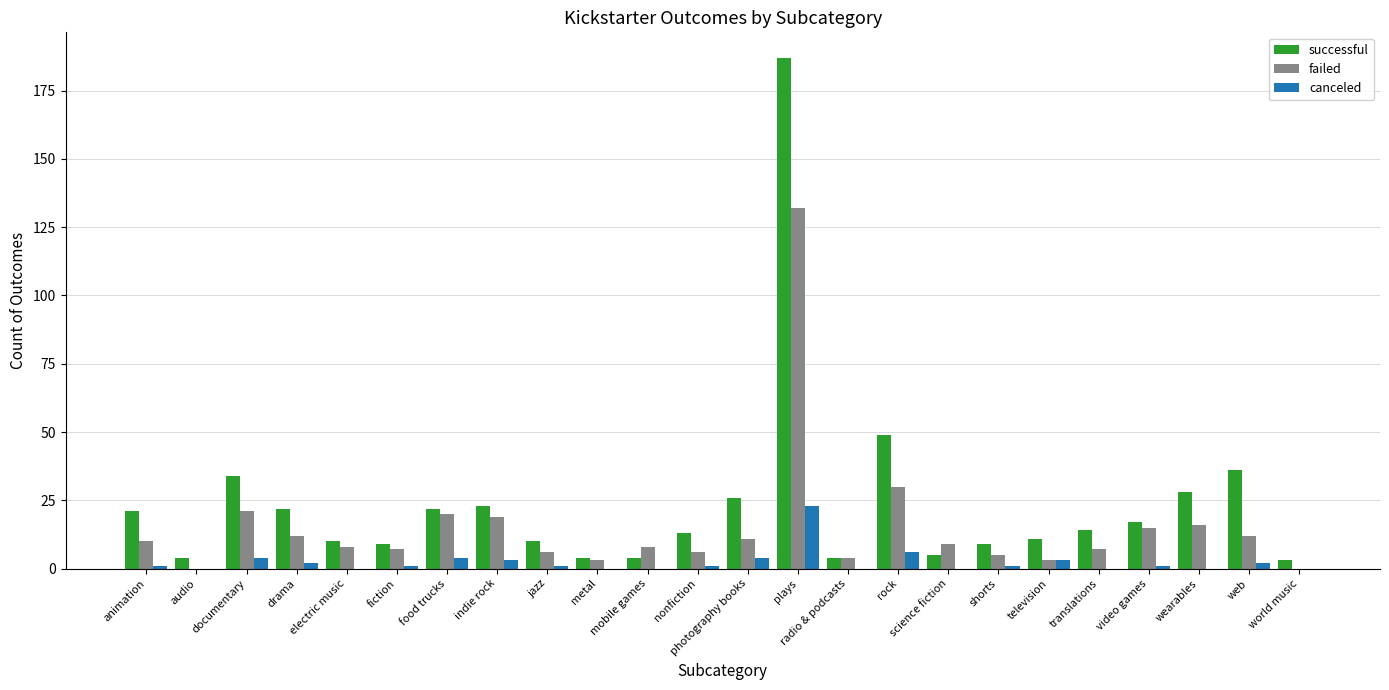

Reading right to left, extract all data points from this chart.

successful: world music=3	web=36	wearables=28	video games=17	translations=14	television=11	shorts=9	science fiction=5	rock=49	radio & podcasts=4	plays=187	photography books=26	nonfiction=13	mobile games=4	metal=4	jazz=10	indie rock=23	food trucks=22	fiction=9	electric music=10	drama=22	documentary=34	audio=4	animation=21
failed: world music=0	web=12	wearables=16	video games=15	translations=7	television=3	shorts=5	science fiction=9	rock=30	radio & podcasts=4	plays=132	photography books=11	nonfiction=6	mobile games=8	metal=3	jazz=6	indie rock=19	food trucks=20	fiction=7	electric music=8	drama=12	documentary=21	audio=0	animation=10
canceled: world music=0	web=2	wearables=0	video games=1	translations=0	television=3	shorts=1	science fiction=0	rock=6	radio & podcasts=0	plays=23	photography books=4	nonfiction=1	mobile games=0	metal=0	jazz=1	indie rock=3	food trucks=4	fiction=1	electric music=0	drama=2	documentary=4	audio=0	animation=1